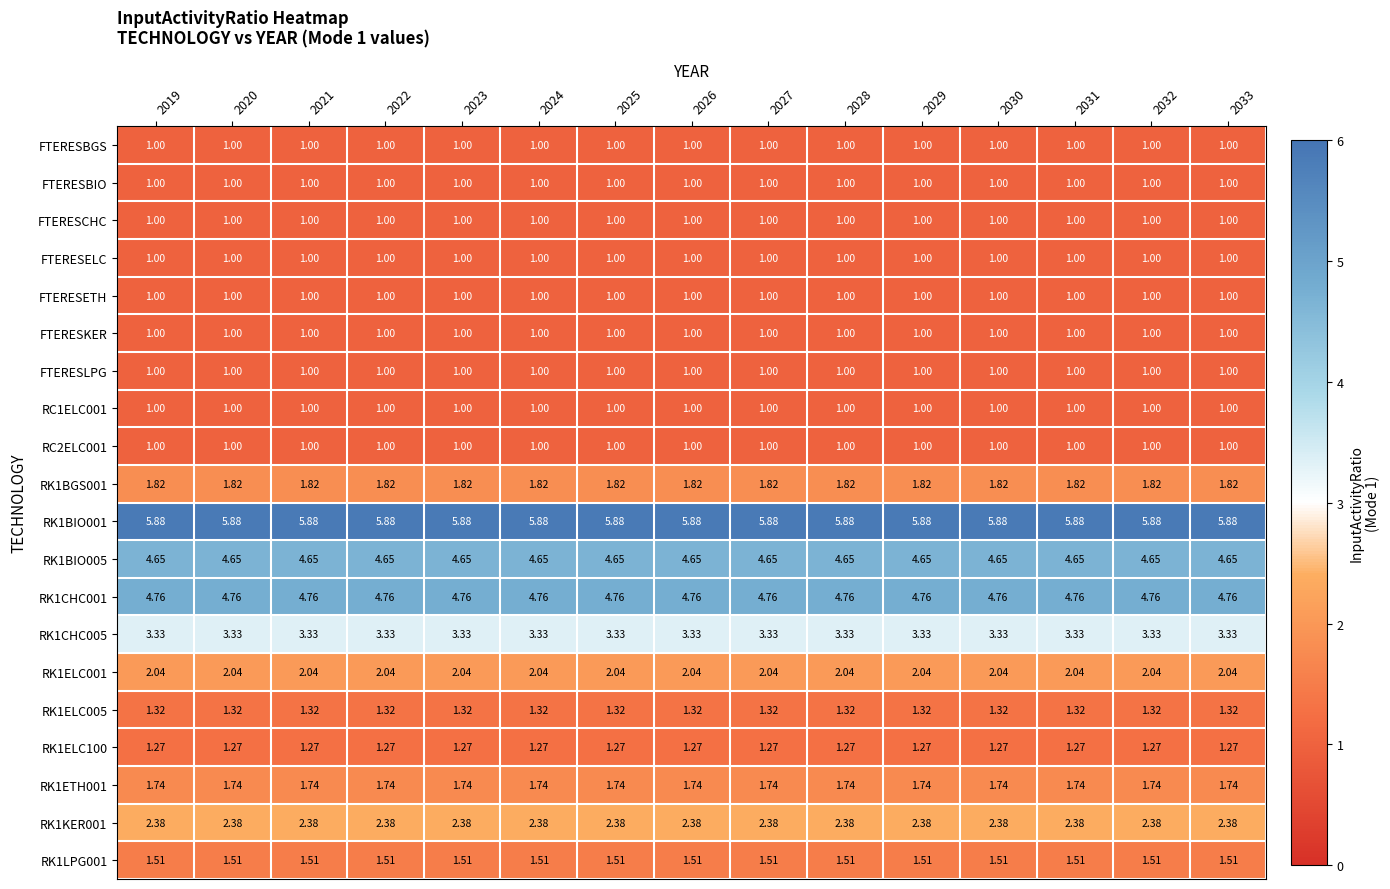

Is the value of FTERESBGS at 2029 greater than the value of RK1ELC001 at 2029?

No